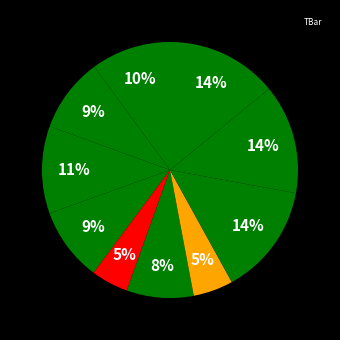

How many segments does this pie chart have?

10